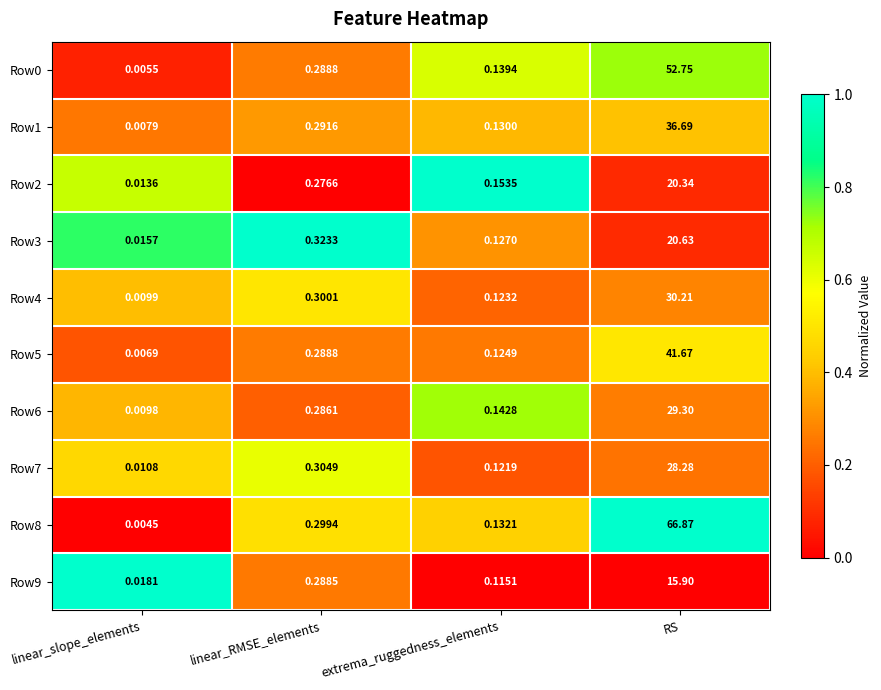

Where is Row8 nearest to the value 33?

linear_RMSE_elements